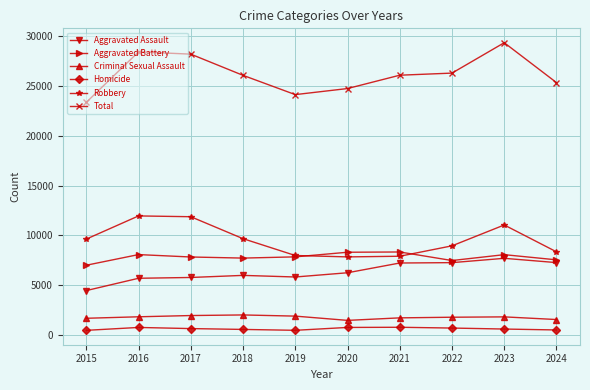

Is it true that Robbery equals 5593 at 2016?

False